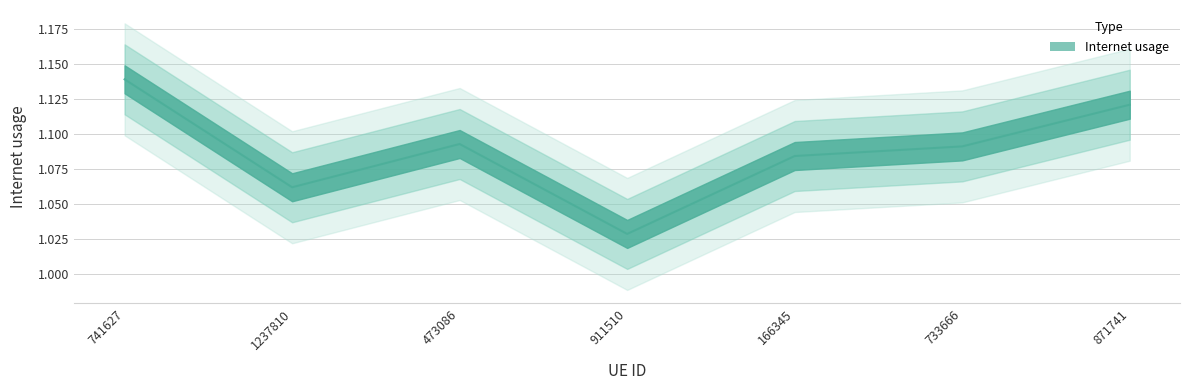

How many interior local valleys (lower than both neighbors) does the data have?

2